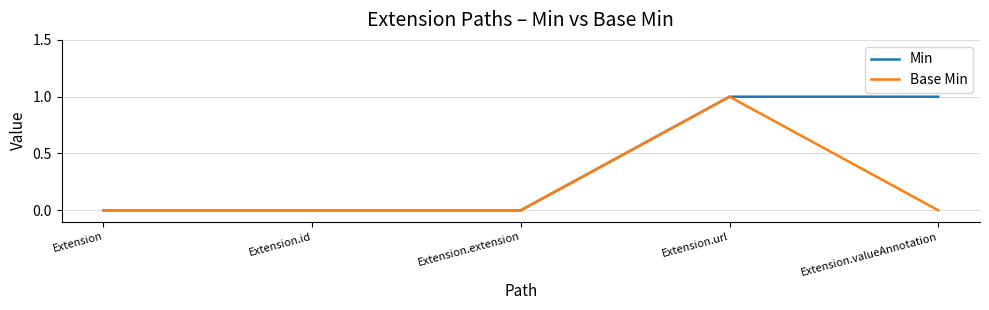

Rank the series by their average value, from lowest to highest.

Base Min, Min